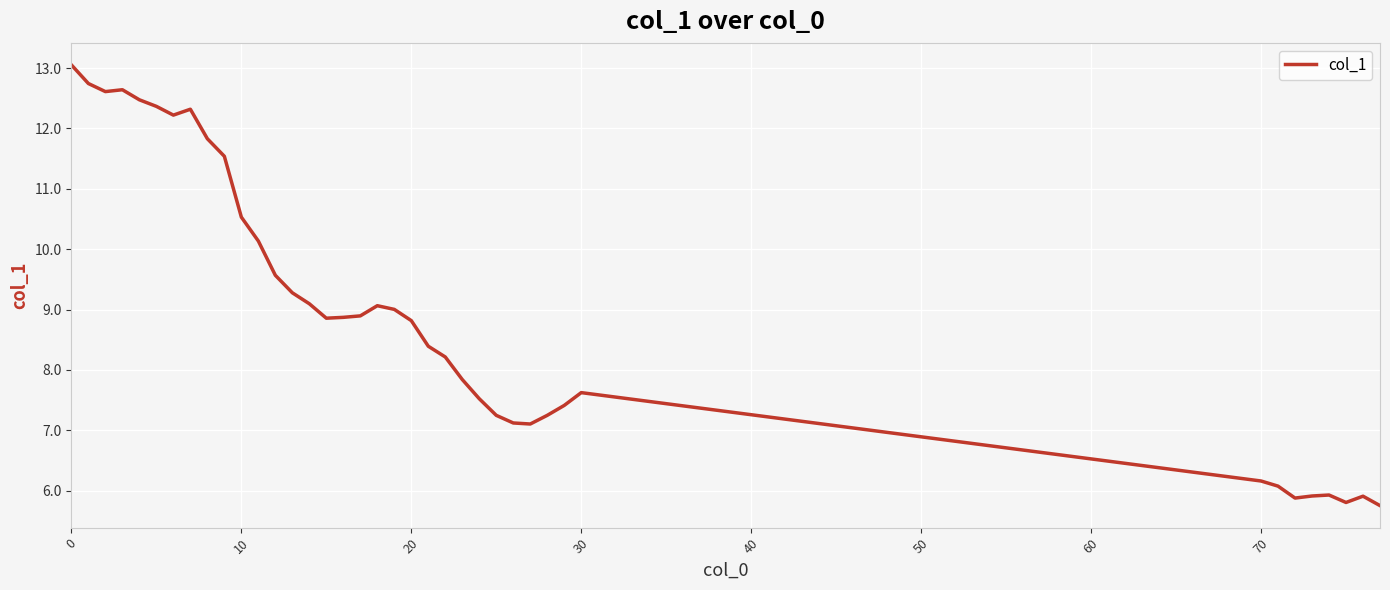

What is the minimum value shown in the chart?

5.8